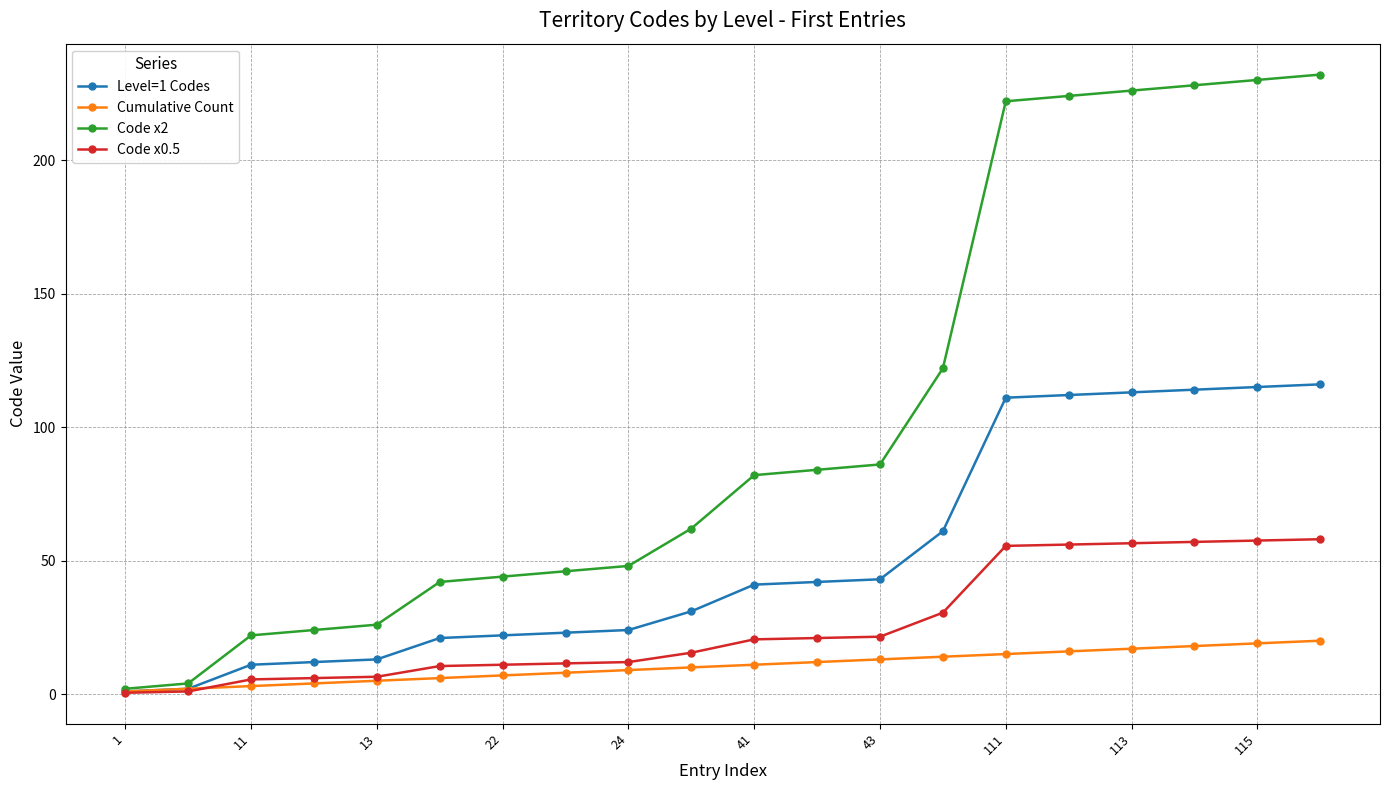

Rank the series by their maximum value, from highest to lowest.

Code x2, Level=1 Codes, Code x0.5, Cumulative Count